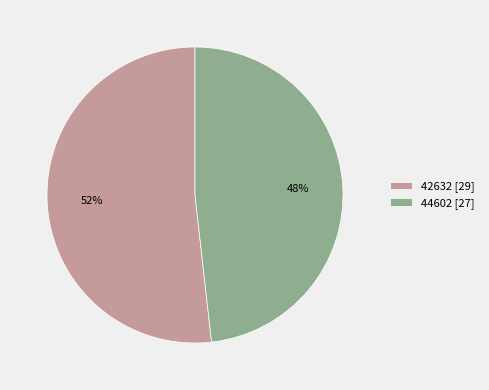

To the nearest percent, what percentage of the pie is 44602?

48%